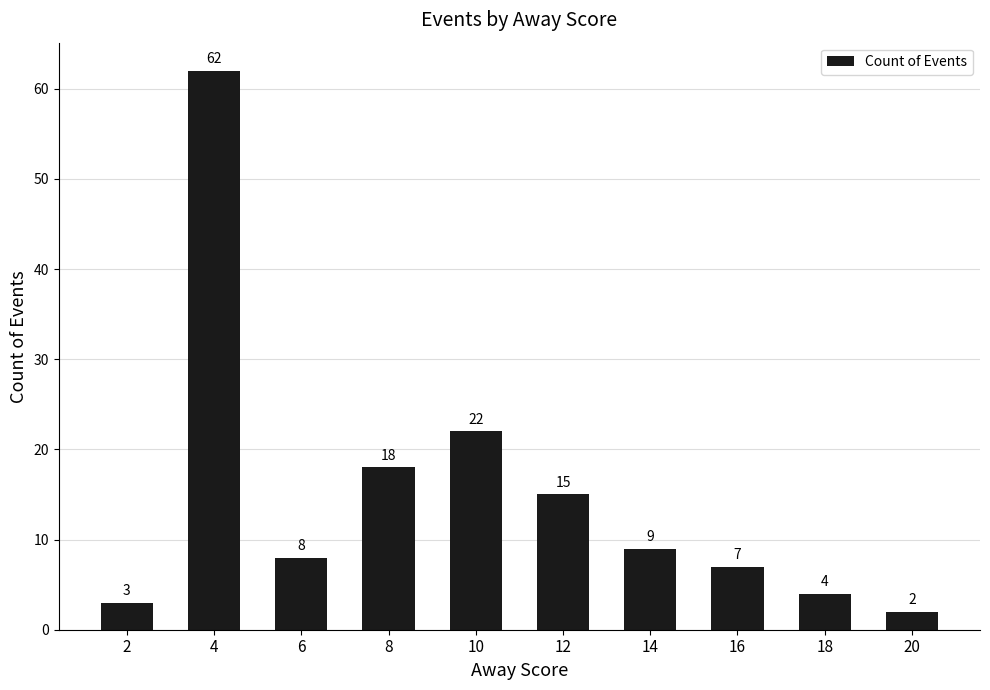

What is the value of the 10th bar from the left?

2